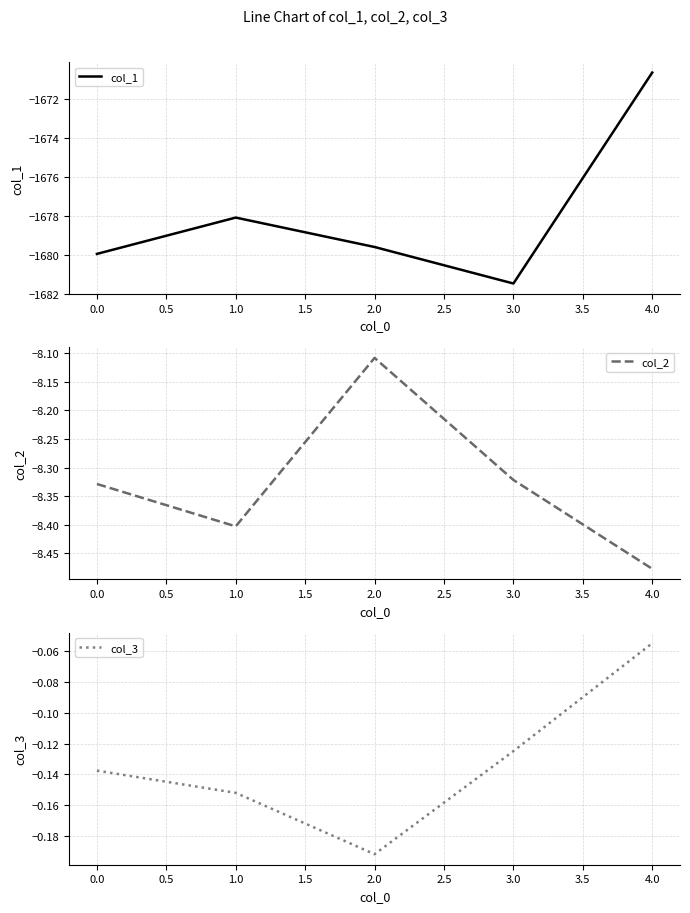

Is it true that col_2 equals -13.0 at 0.0?

False